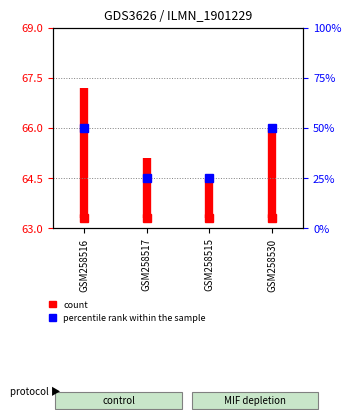

The chart shows a value of 87.8 at GSM258516. True or false?

False